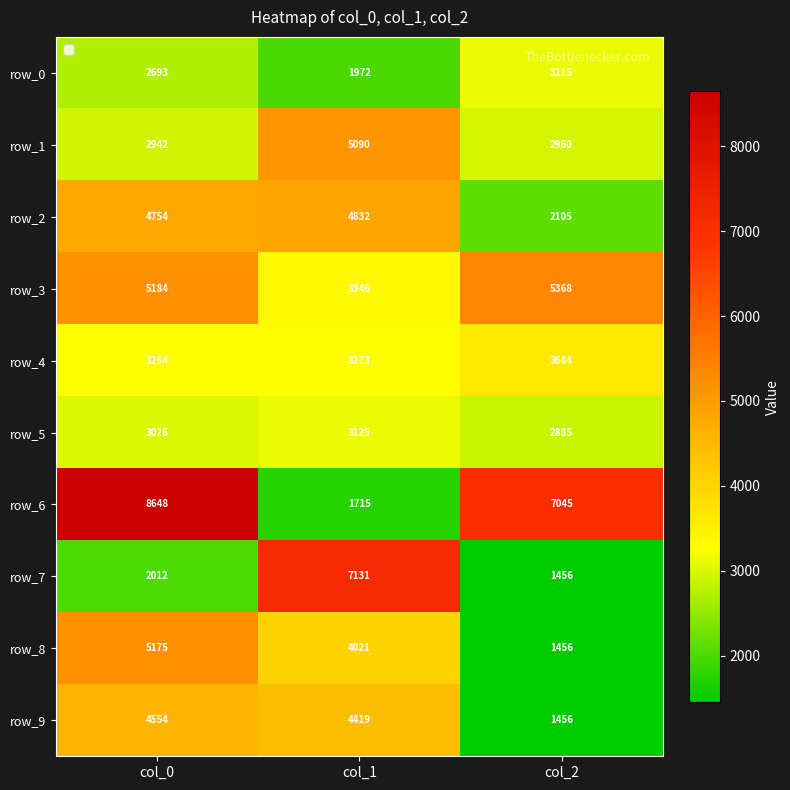

At col_0, list the series in order from largest to smallest.

row_6, row_3, row_8, row_2, row_9, row_4, row_5, row_1, row_0, row_7